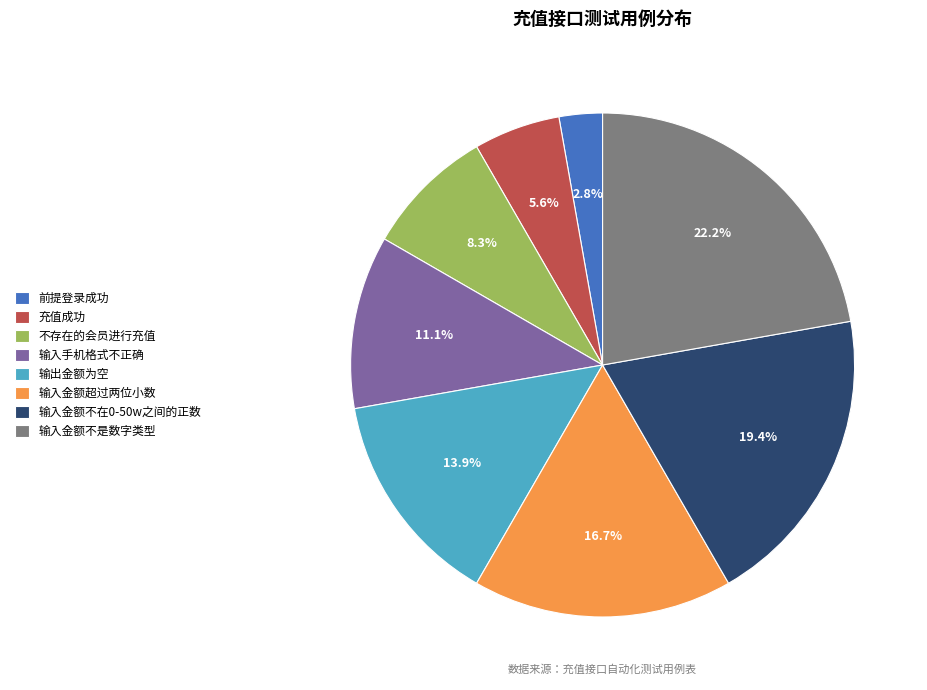

Is it true that 充值成功 is 6% of the pie?

True